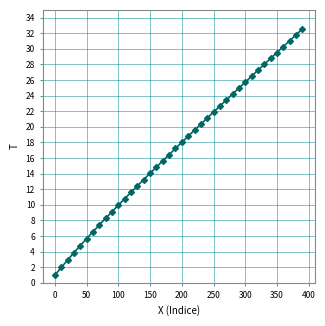

What is the smallest value displayed?

1.0